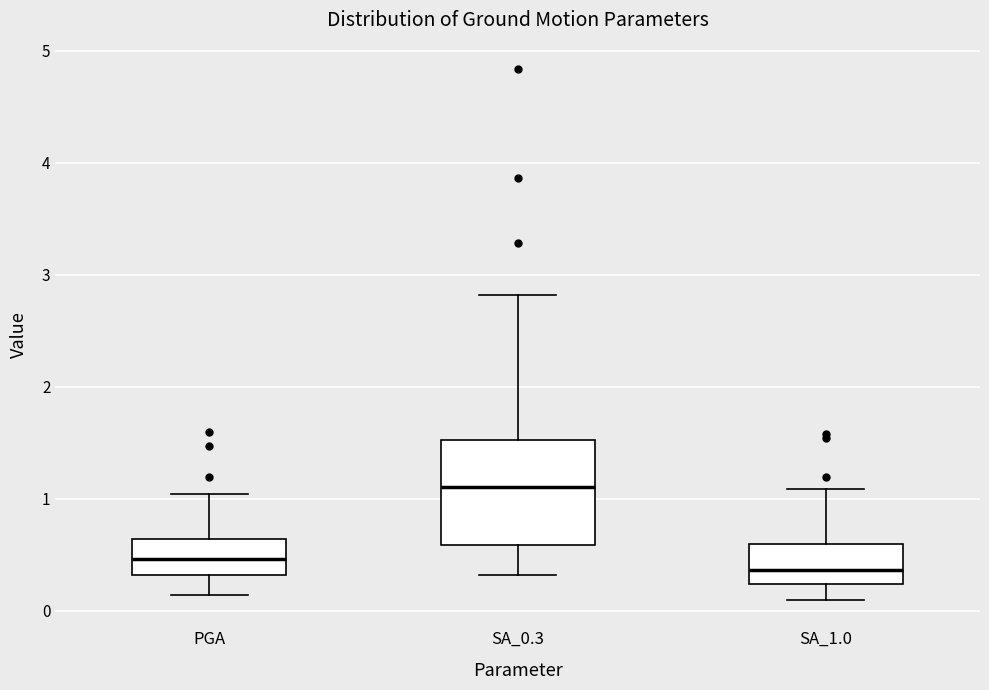

Which box is the tallest, from its lower edge to its upper edge?

SA_0.3